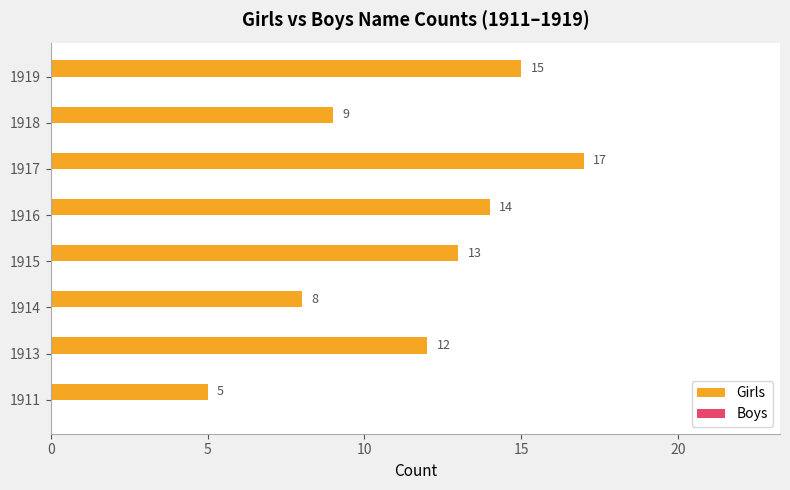

Reading bottom to top, transcribe all the data shown in this chart.

5	12	8	13	14	17	9	15